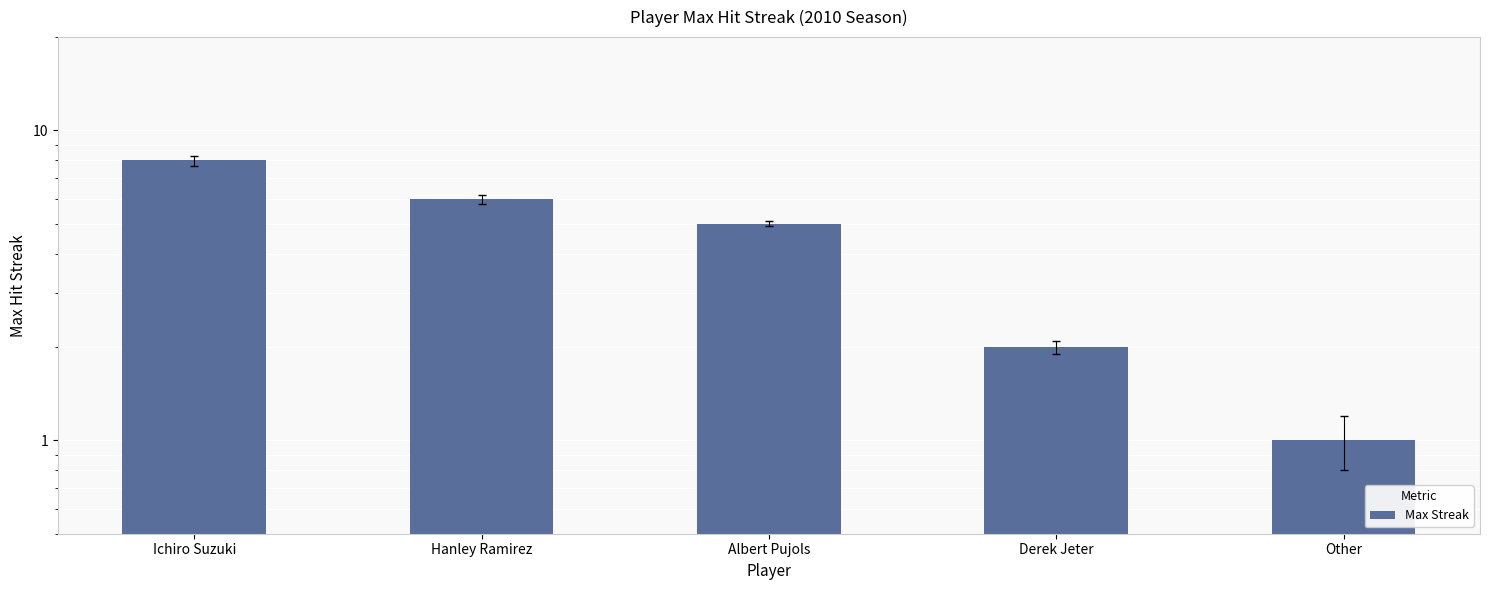

List the labels in order of value, smallest first.

Other, Derek Jeter, Albert Pujols, Hanley Ramirez, Ichiro Suzuki